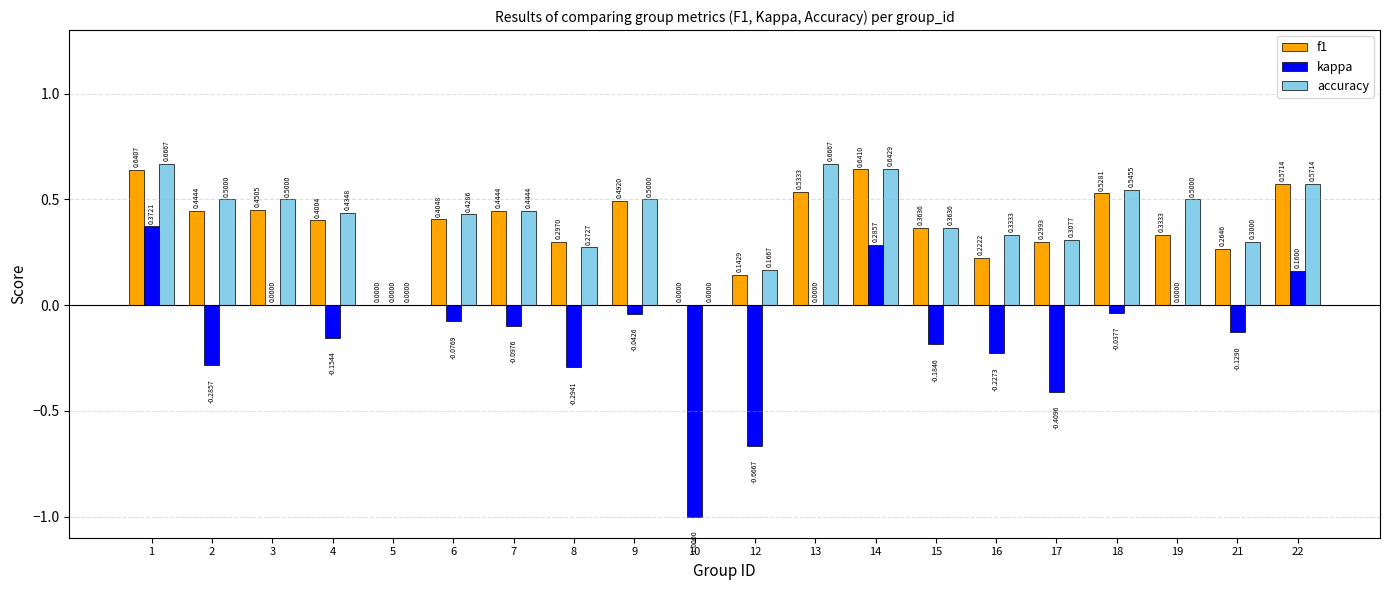

What is the total value across all series at 15?

0.5